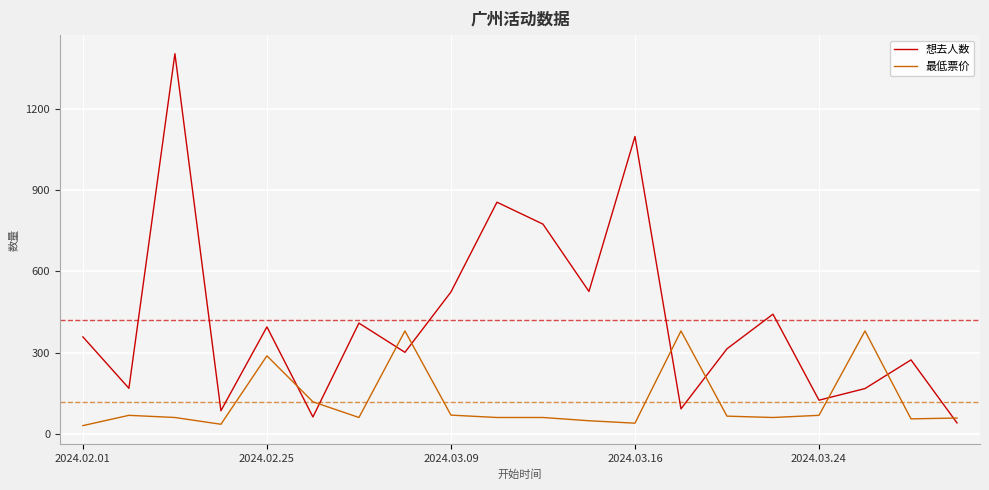

What is the difference between the maximum and second lowest values in the 想去人数 series?

1343.0